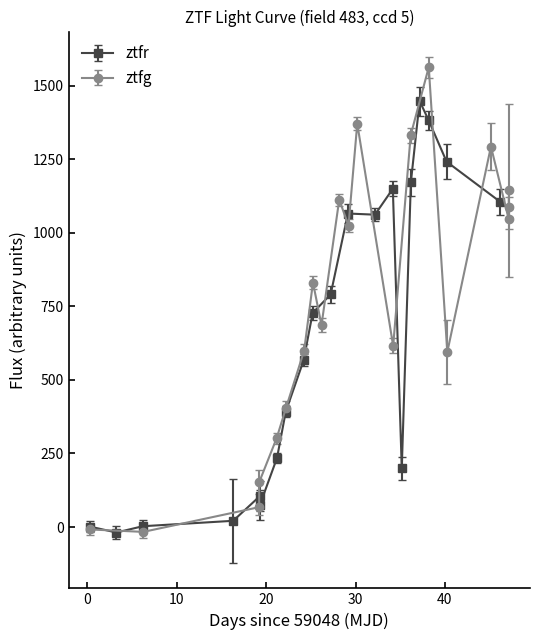

What is the value of the ztfg point at the 5th from the left?

302.2